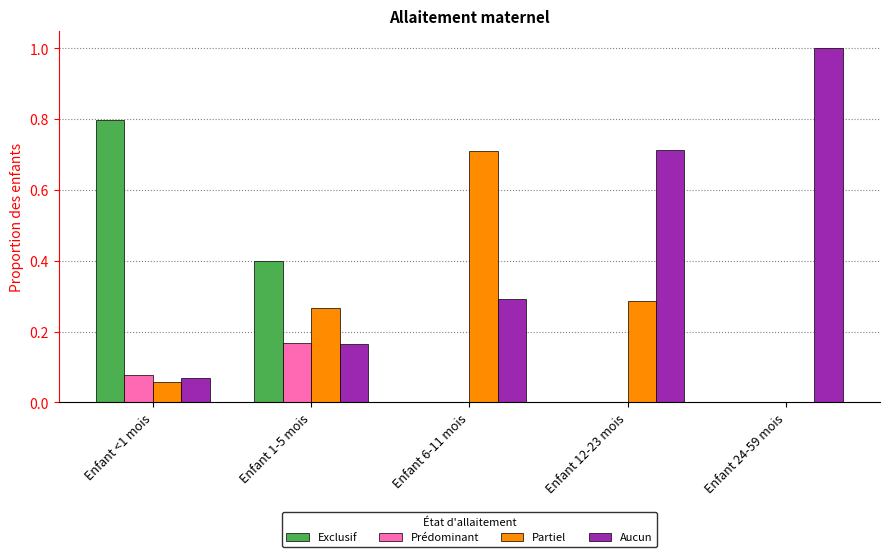

Which series changed the most between Enfant 1-5 mois and Enfant 6-11 mois?

Partiel